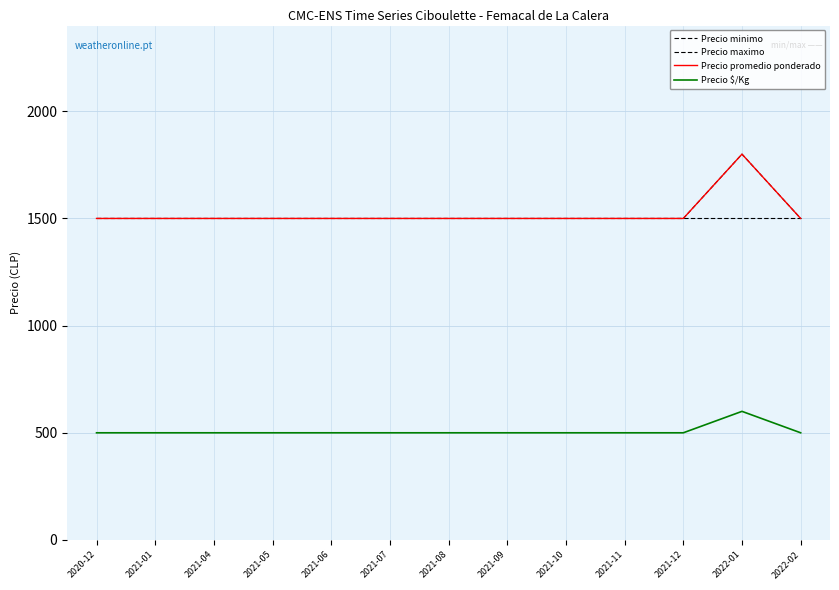

What is the label of the 13th point from the left?

2022-02